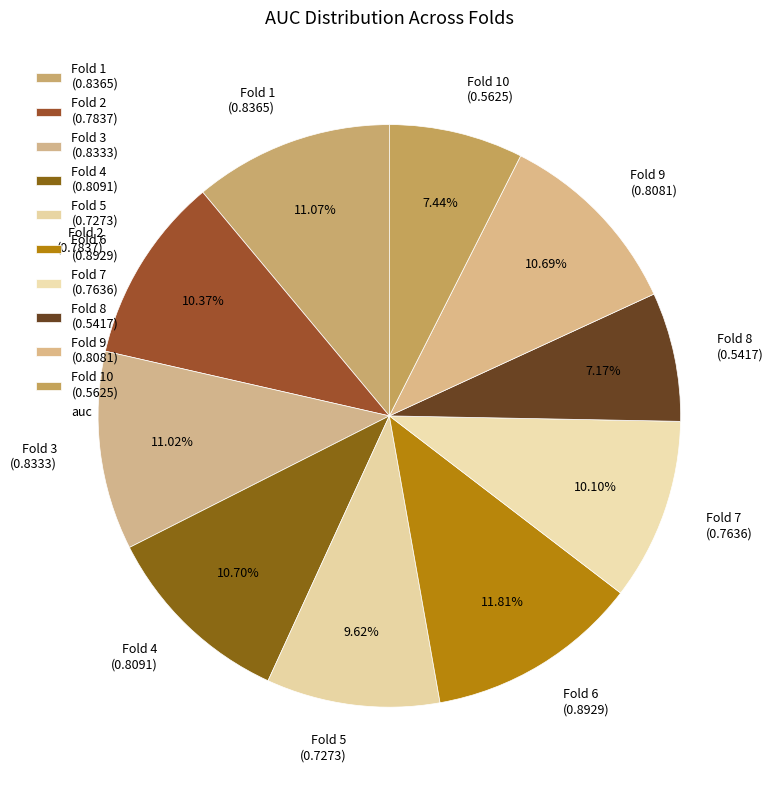

Is there a majority slice in this chart?

No